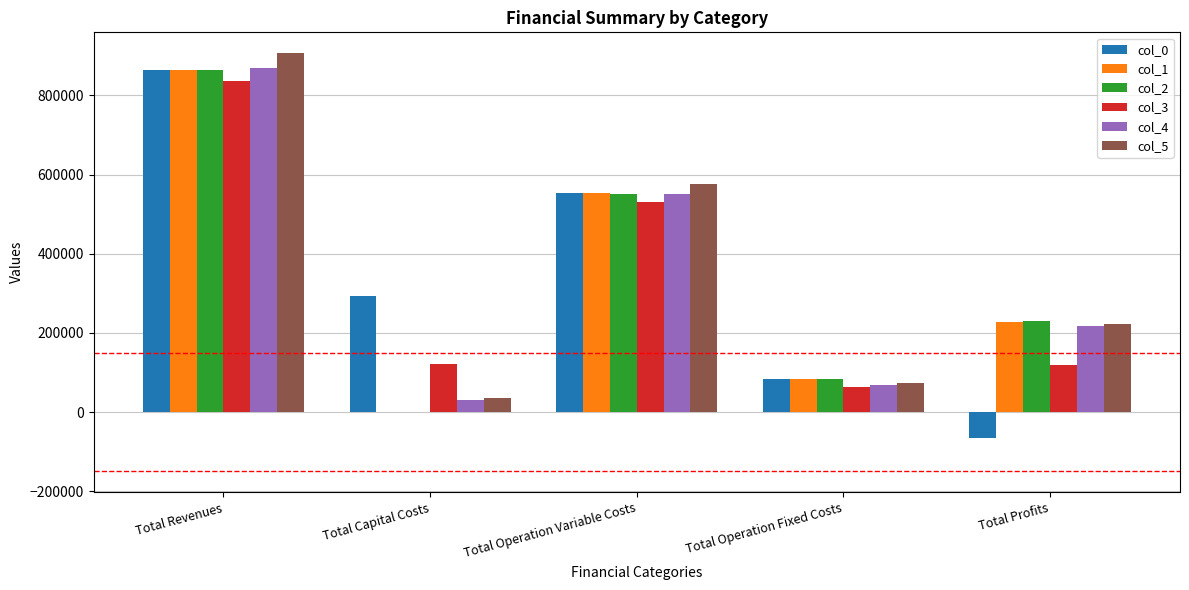

Are the bars grouped side by side (vs. stacked)?

Yes